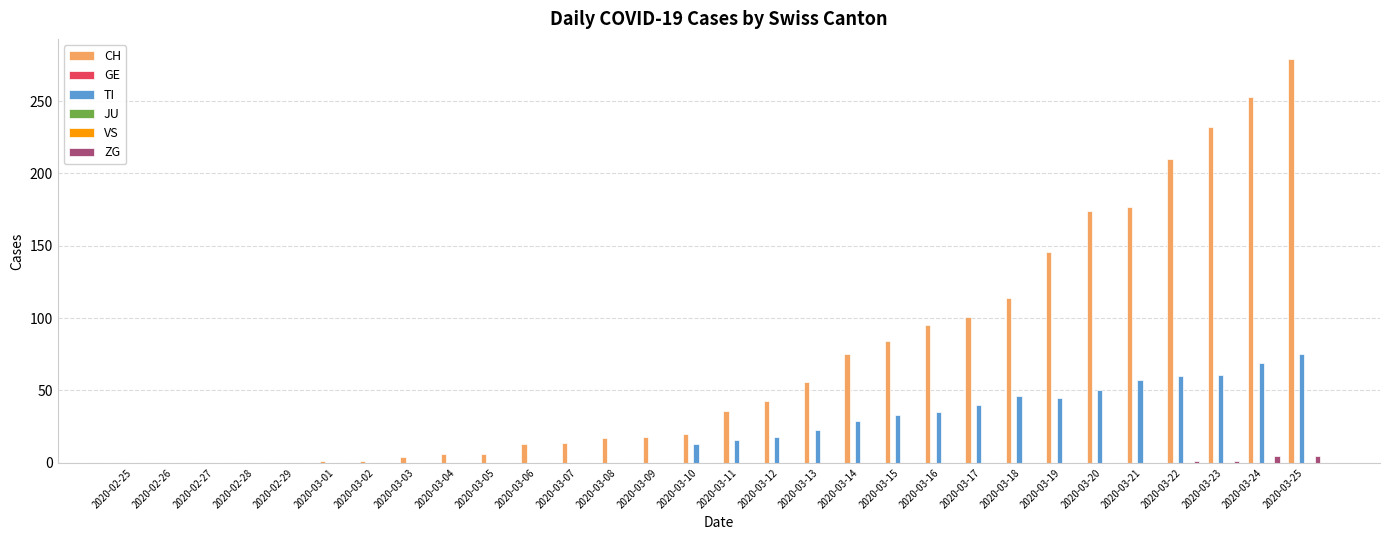

What is the difference between the highest and lowest values at 2020-03-15?

84